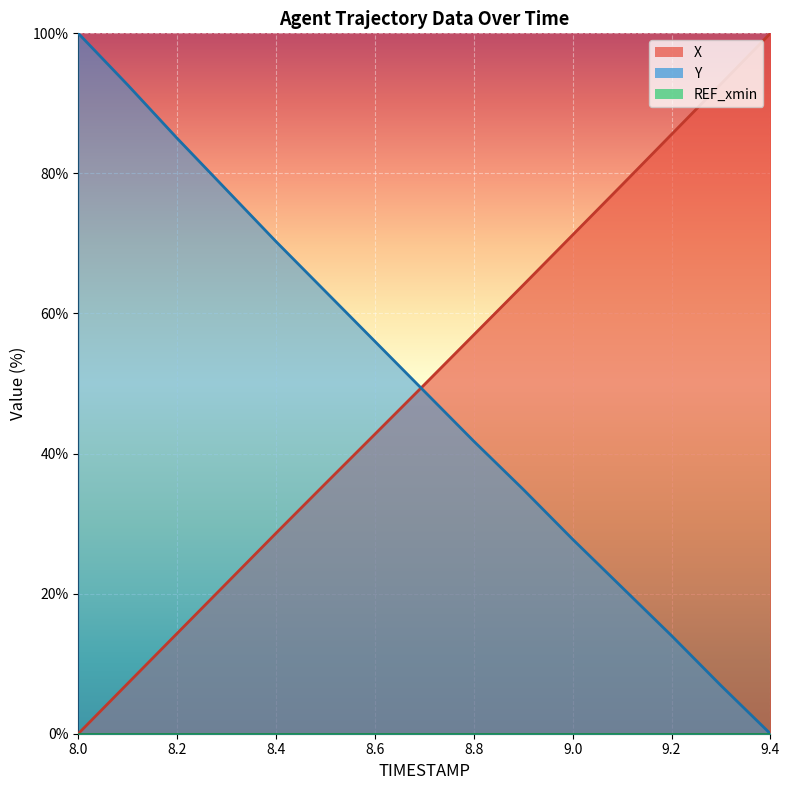

Count the number of categories in the chart.

15